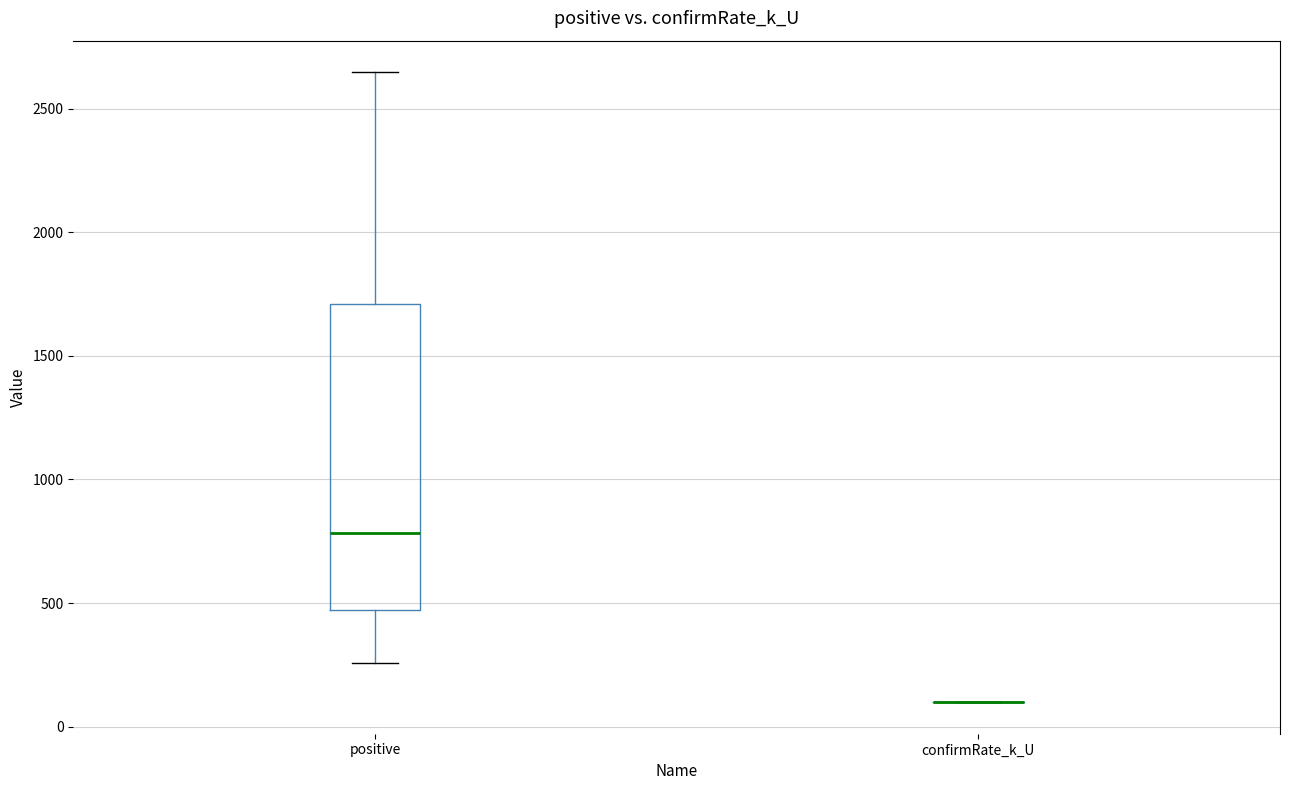

Reading left to right, read every box against the y-axis: the position of its median line, the range the box covers, and the ends of its whiskers. The values are not printed on the chart, so give them approximately, as read against the axis.

positive: median 800, box 450 to 1700, whiskers 250 to 2650
confirmRate_k_U: box collapsed to a line at 100, whiskers 100 to 100